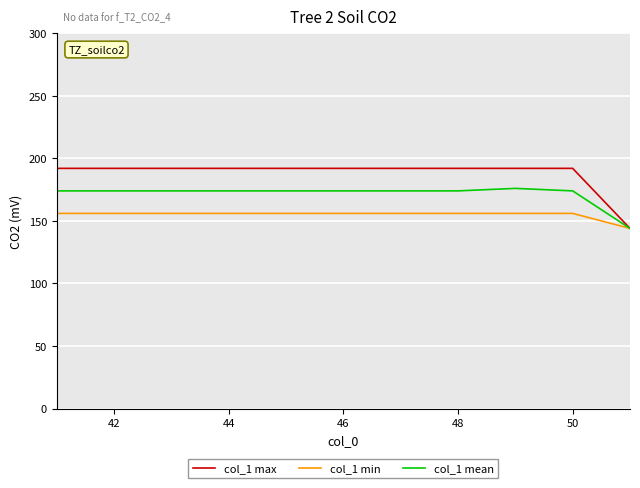

Which series has the largest total across all categories?

col_1 max